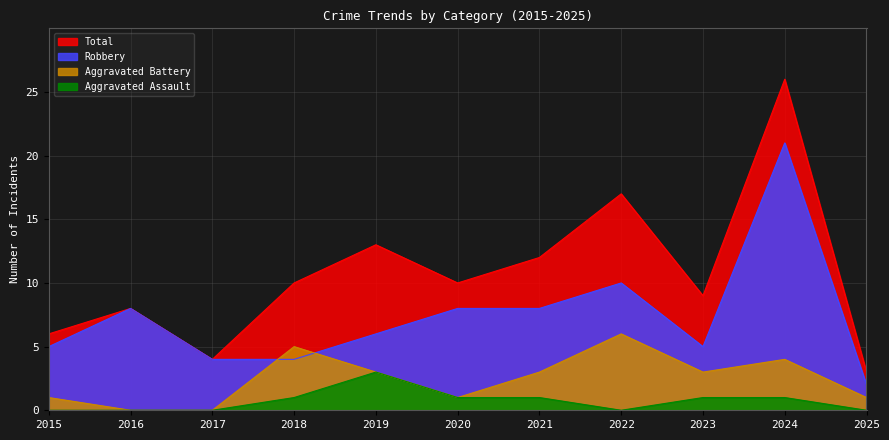

How many lines are shown in the chart?

4